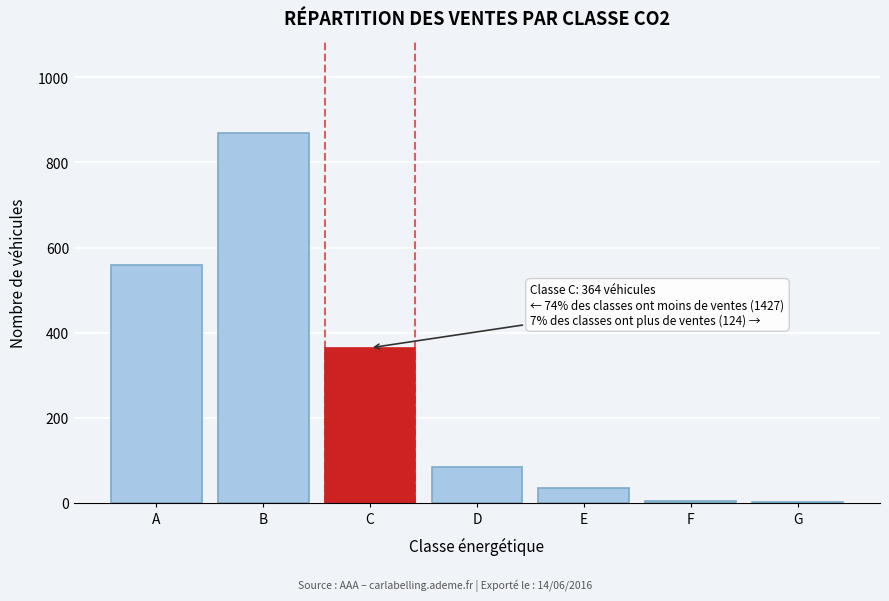

The value at B is 869.0. True or false?

True